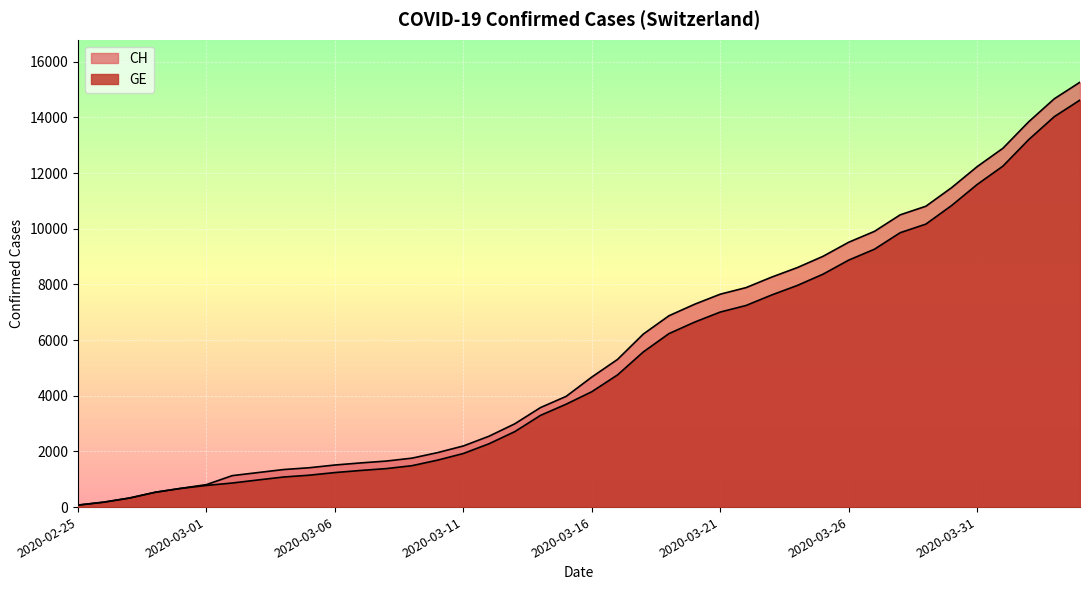

What is the label of the 32nd point from the left?

2020-03-27